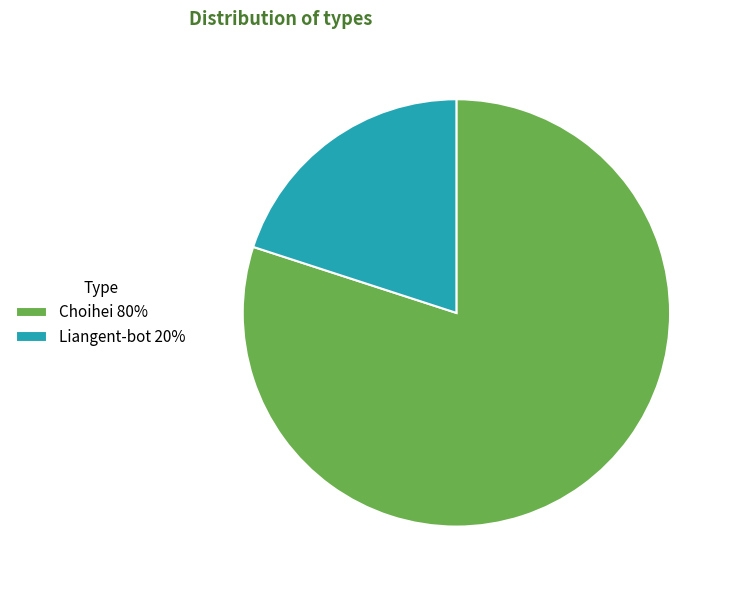

What is the ratio of the value at Choihei 80% to the value at Liangent-bot 20%?

4.0